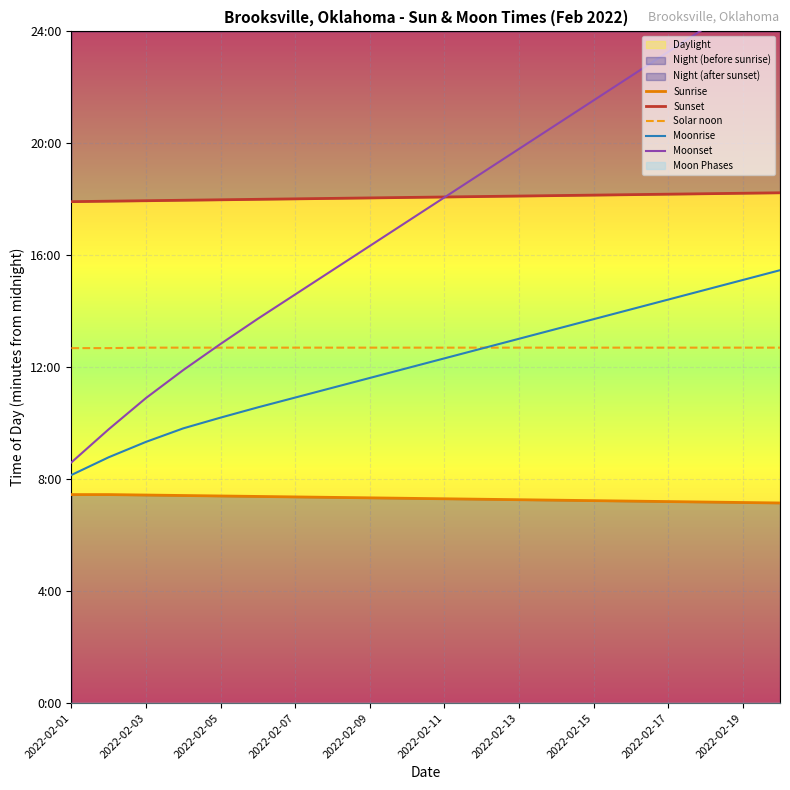

How many lines are shown in the chart?

5